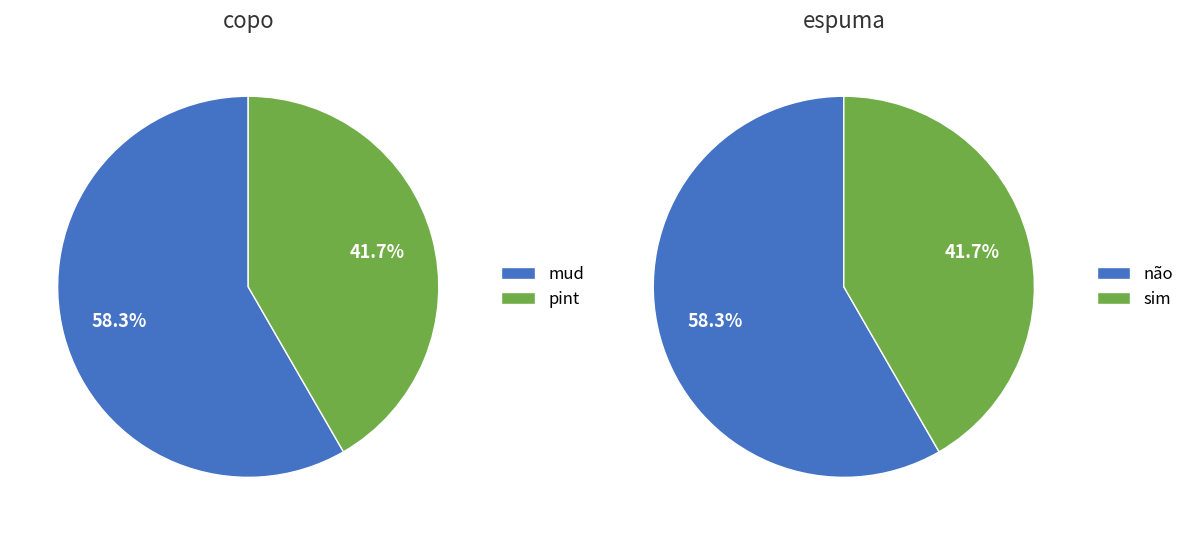

To the nearest percent, what is the difference between the largest and smallest slice percentages?

17%